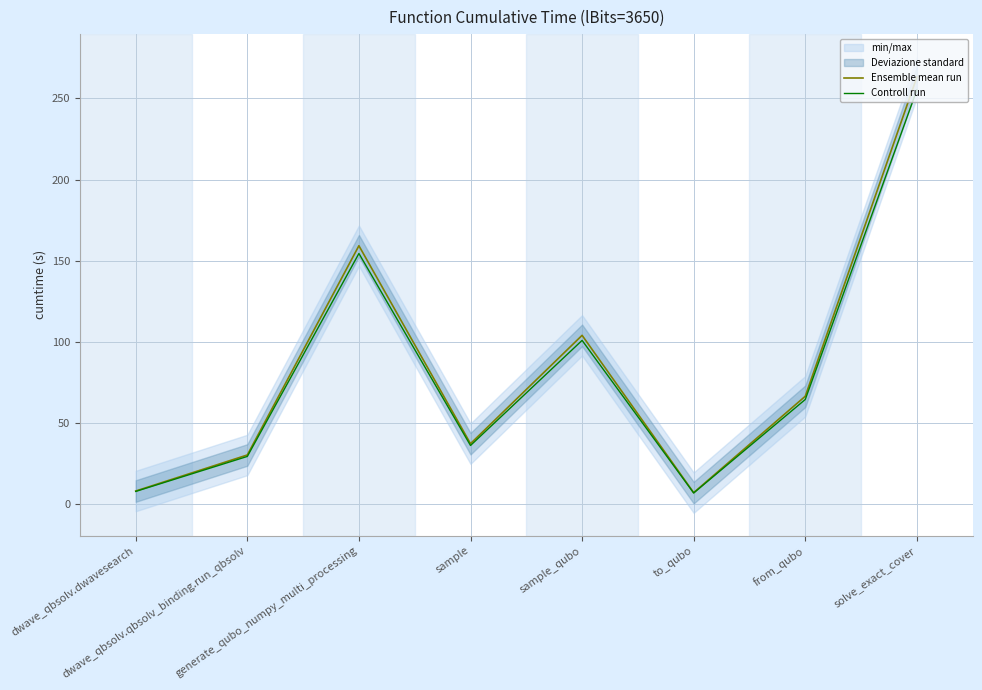

Rank the series at generate_qubo_numpy_multi_processing from lowest to highest value.

Controll run, Ensemble mean run